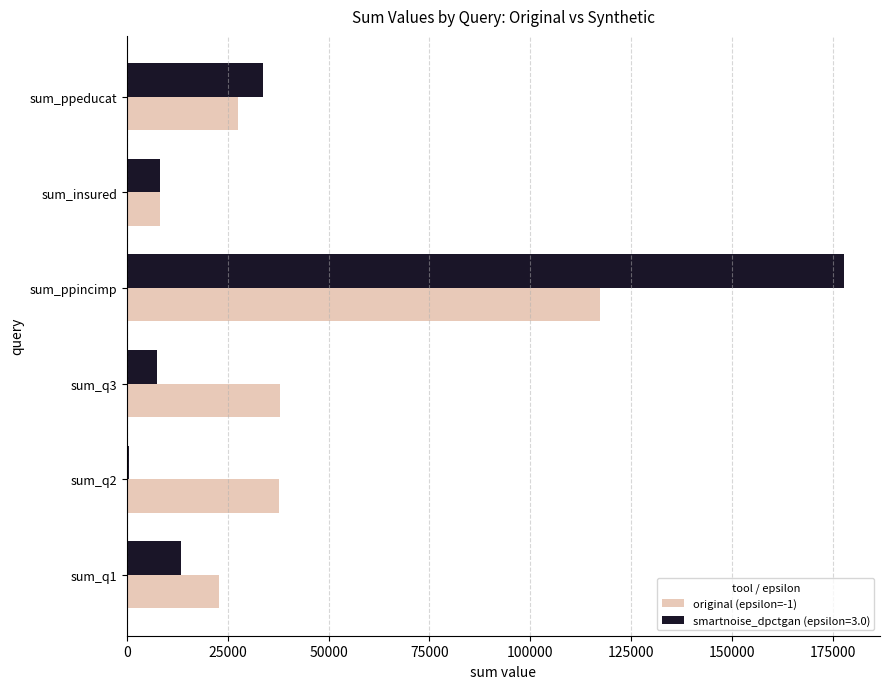

Which category has the highest value in the smartnoise_dpctgan (epsilon=3.0) series?

sum_ppincimp